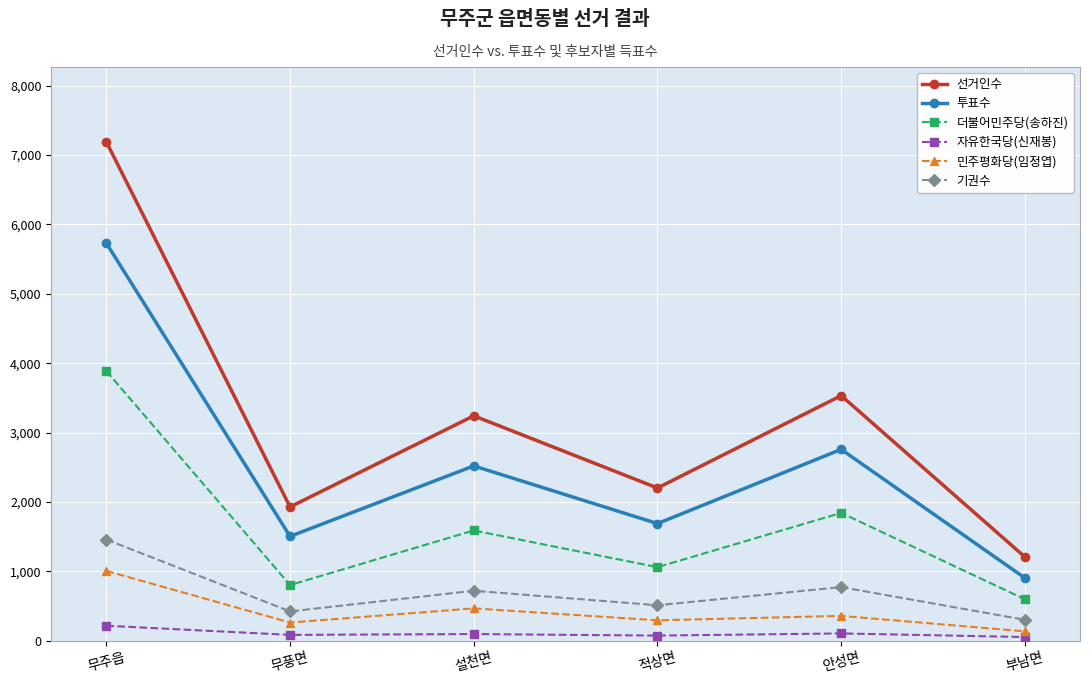

What is the value of the 투표수 point at the 4th from the left?

1690